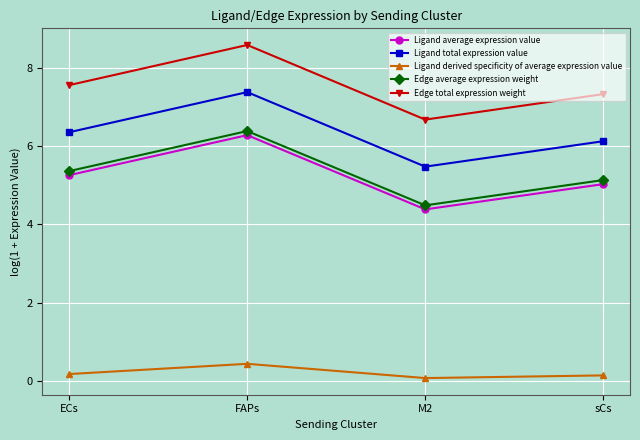

True or false: Edge total expression weight has a value of 14.6 at FAPs.

False